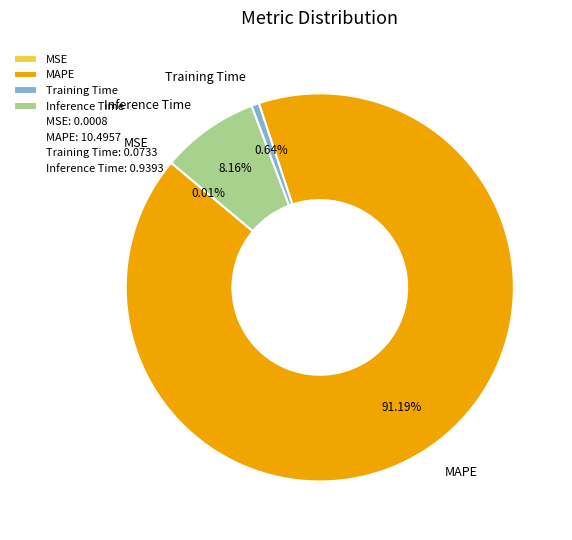

Is it true that MAPE is 99% of the pie?

False